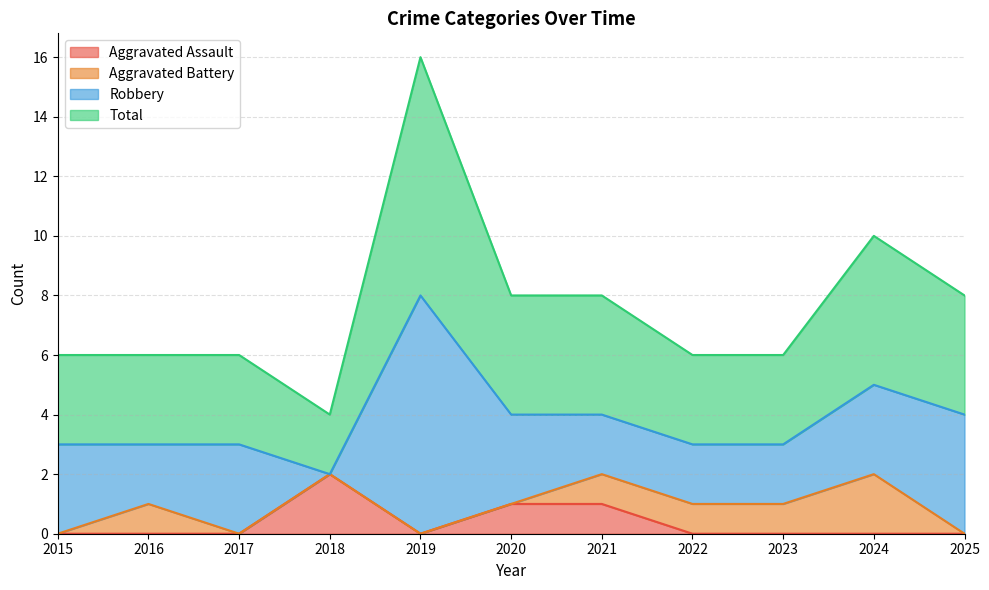

Which category has the highest value in the Aggravated Assault series?

2018